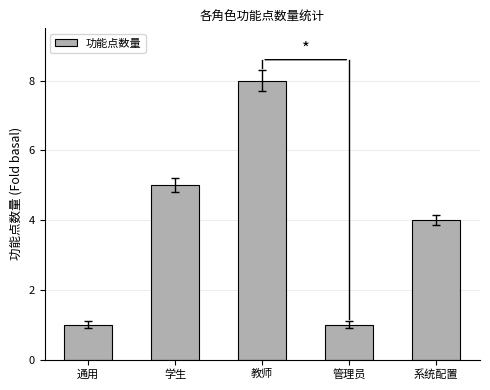

What is the sum of the values at 管理员 and 系统配置?

5